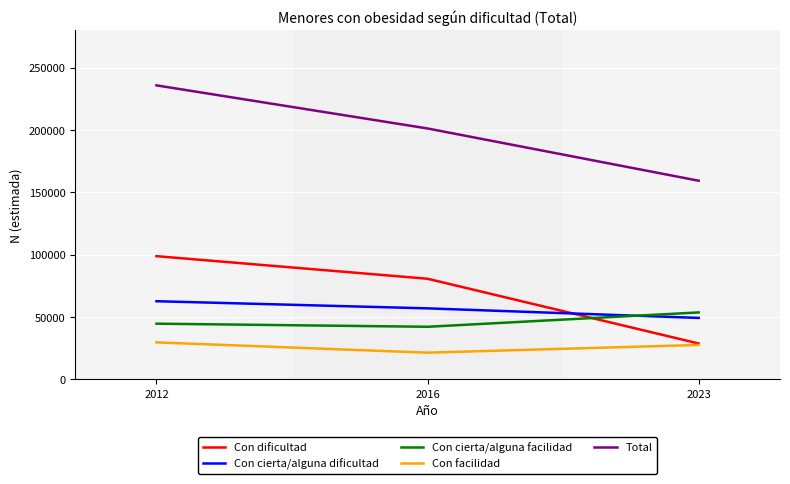

Count the Con cierta/alguna dificultad values in the range 49310 to 62711.

3